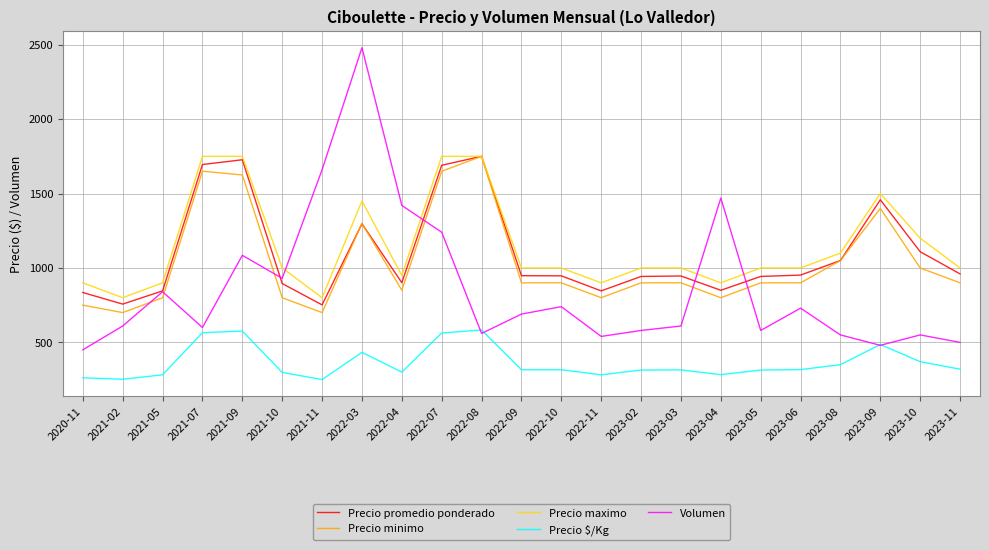

What is the difference between the Precio $/Kg values at 2022-03 and 2021-07?

132